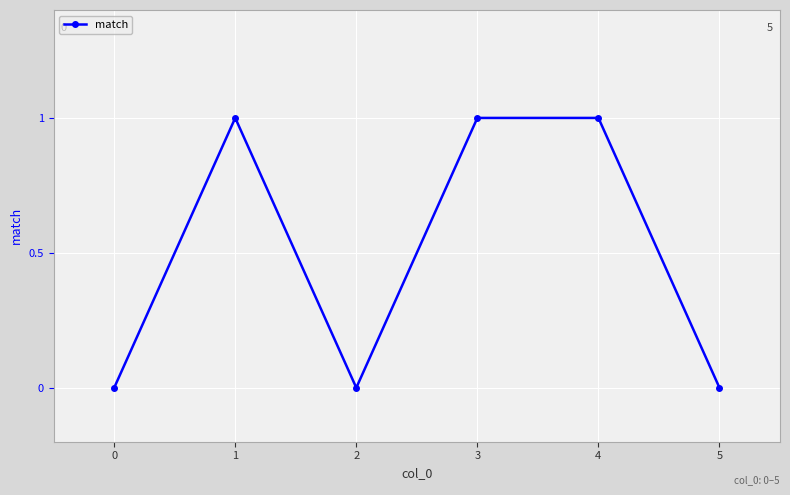

What is the maximum value shown in the chart?

1